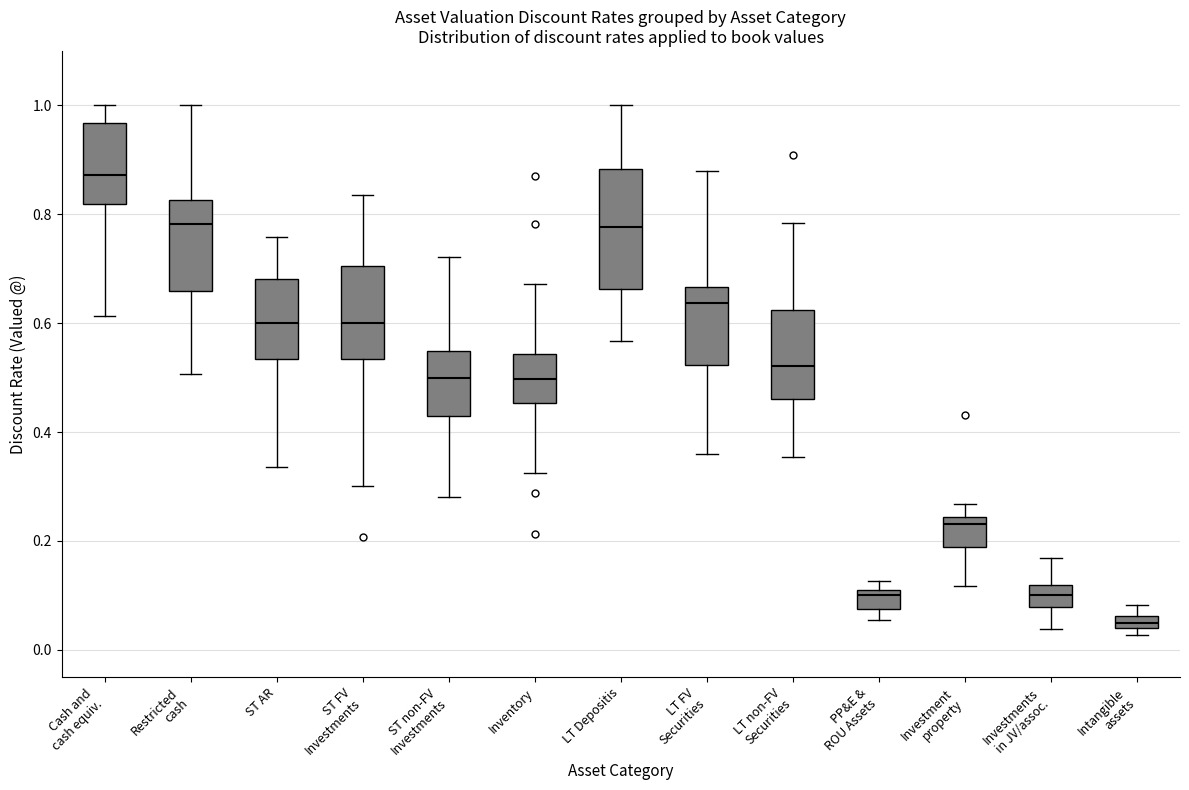

Which box has the highest median line?

Cash and cash equiv.